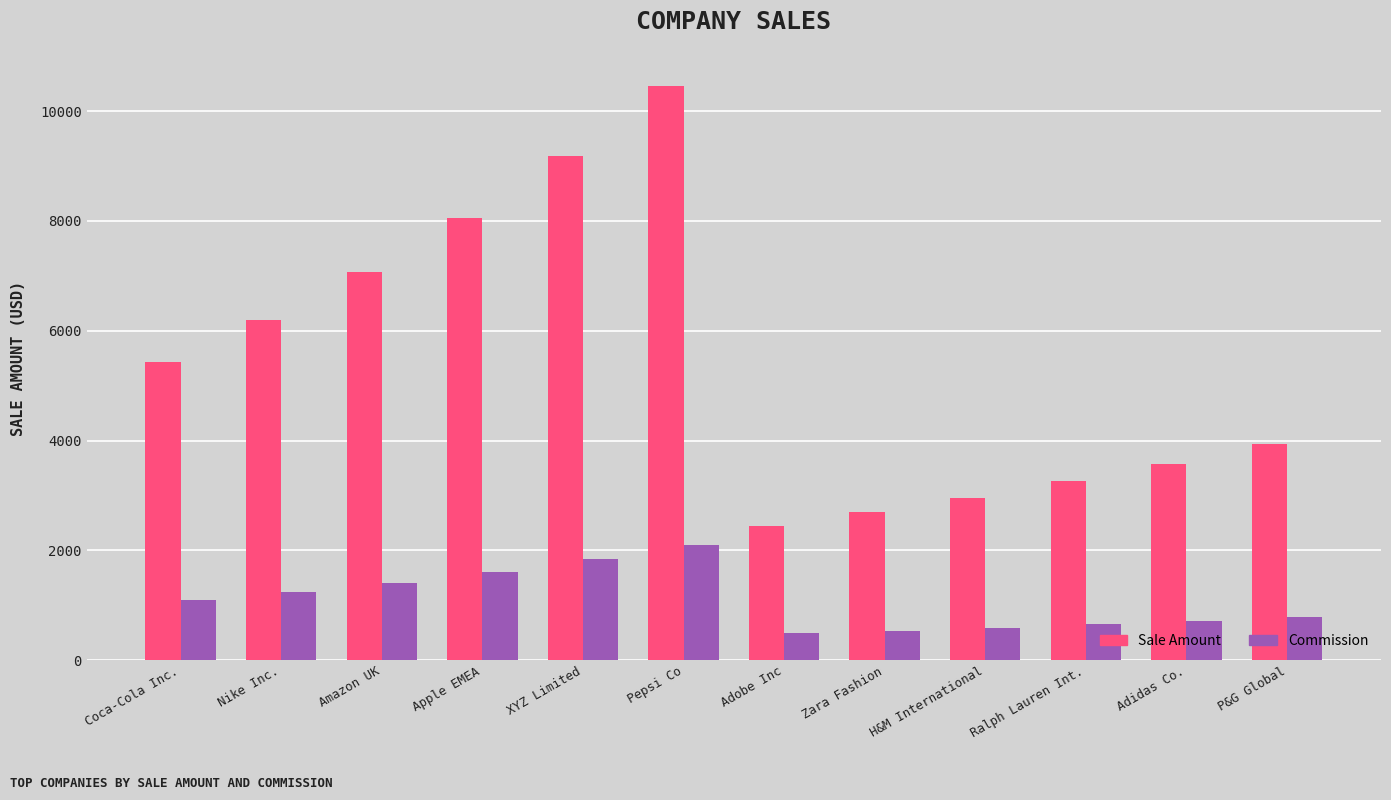

At which label is Sale Amount closest to 6456?

Nike Inc.